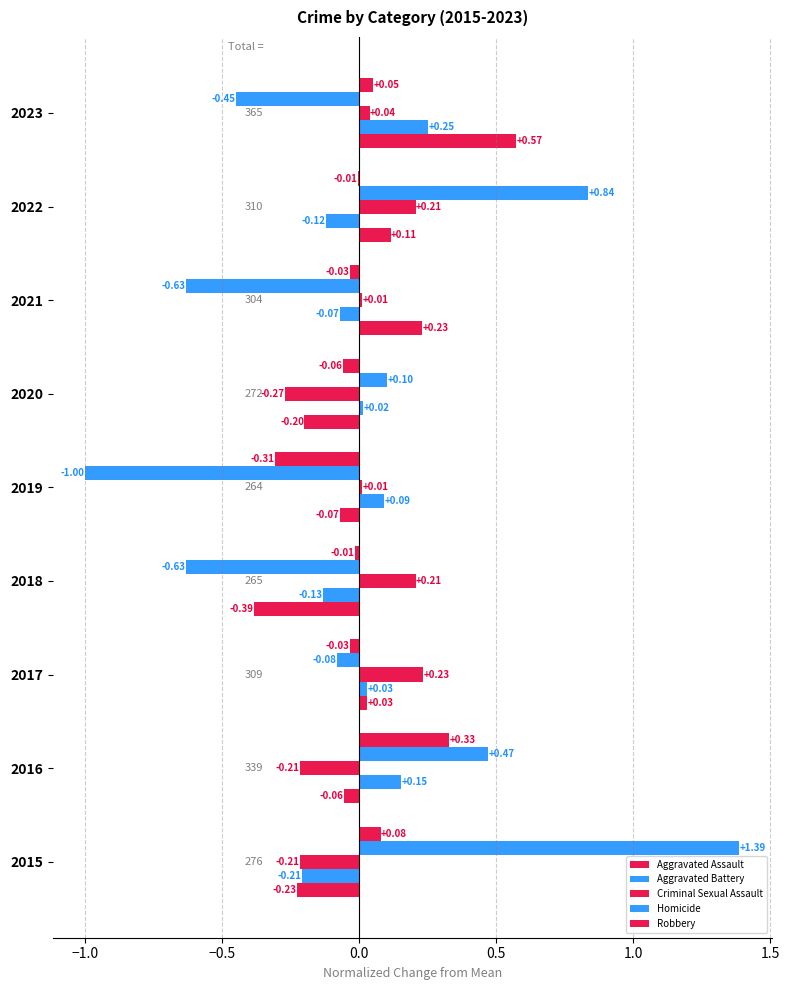

What is the lowest value of the Robbery series?

-0.3